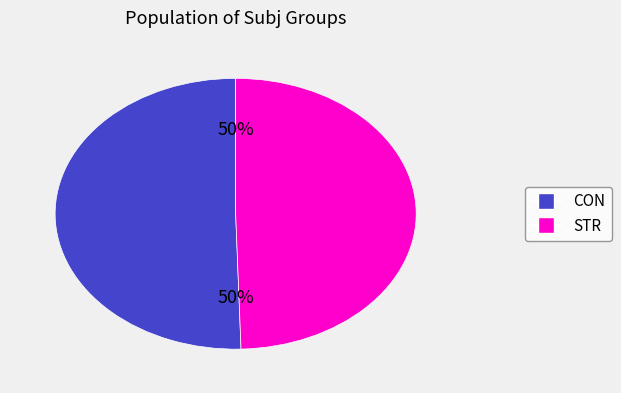

To the nearest percent, what is the combined percentage of CON and STR?

100%